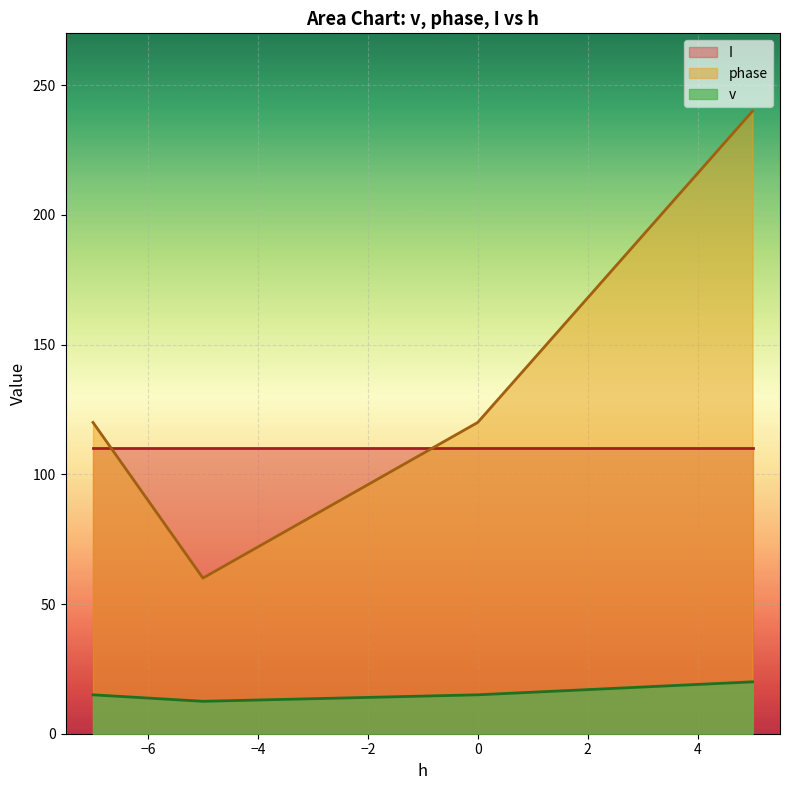

Where does the v series first go above 15?

2